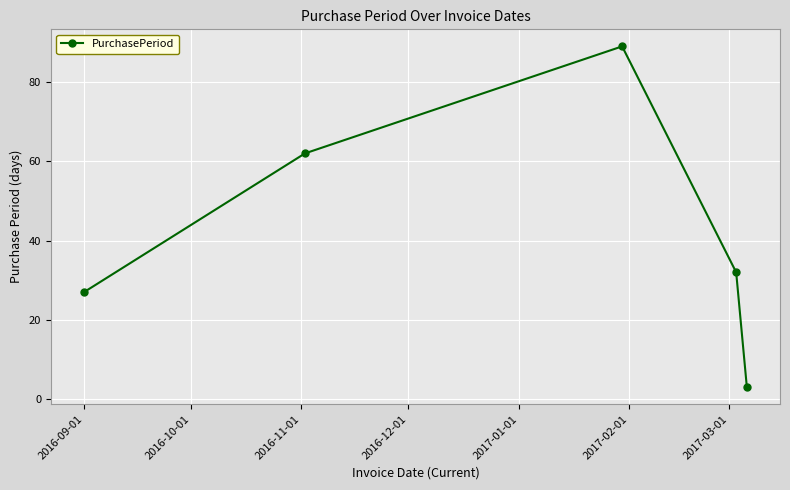

Reading right to left, extract all data points from this chart.

3	32	89	62	27